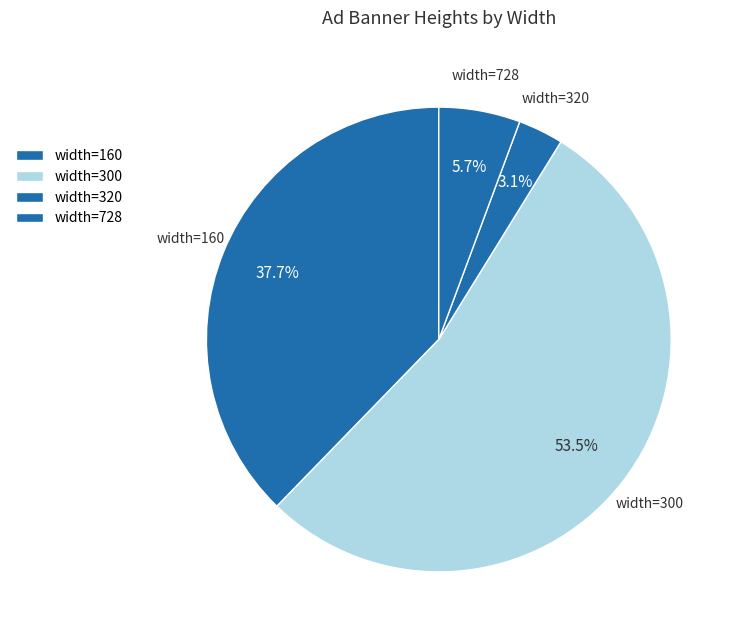

Count the number of slices in the pie.

4